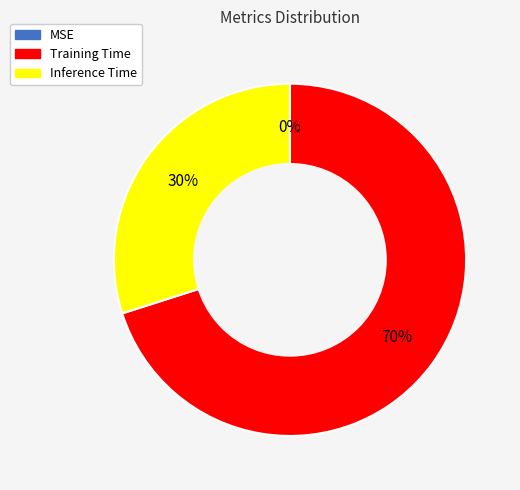

What is the majority slice?

Training Time